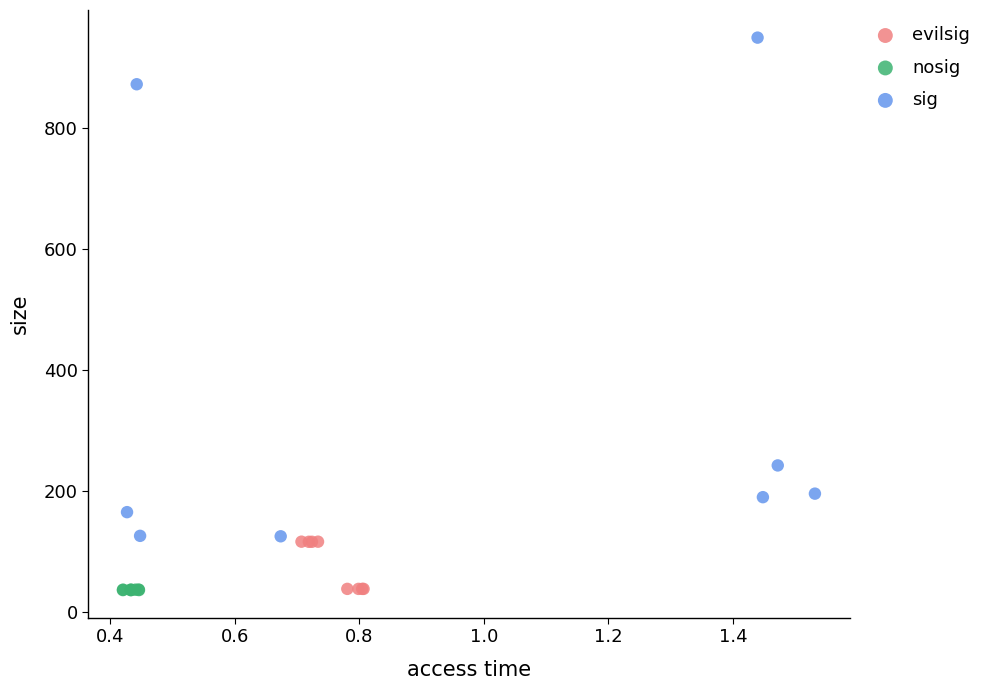

Which series reaches the maximum Y coordinate?

sig